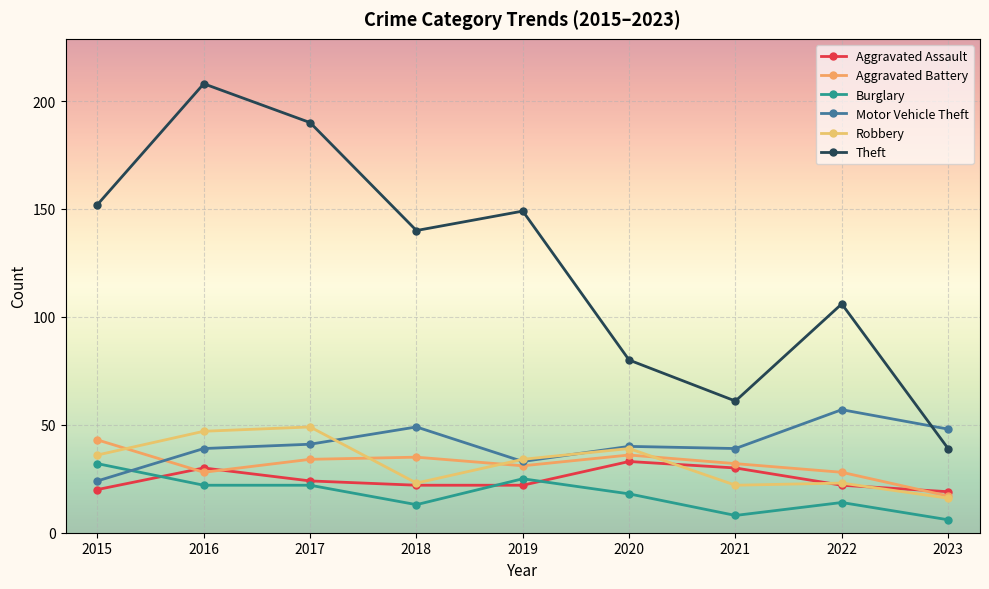

How many interior local peaks does the Aggravated Battery series have?

2